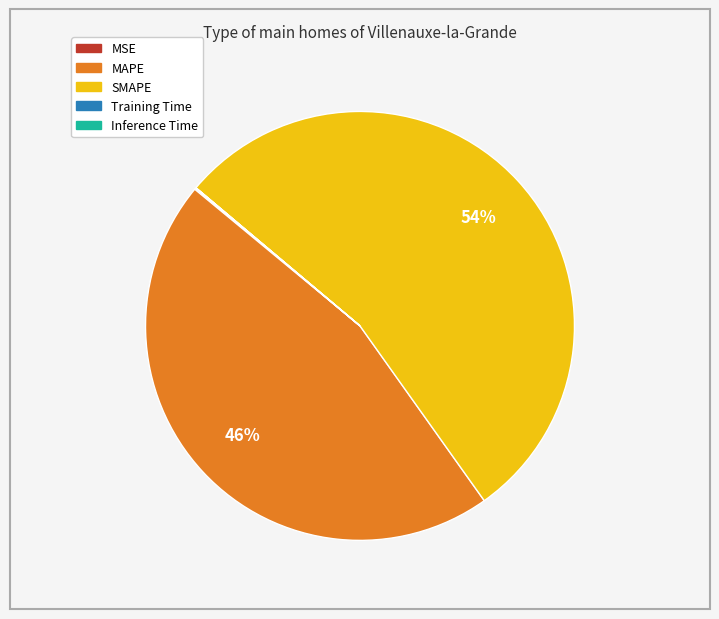

What is the ratio of the value at SMAPE to the value at MAPE?

1.2